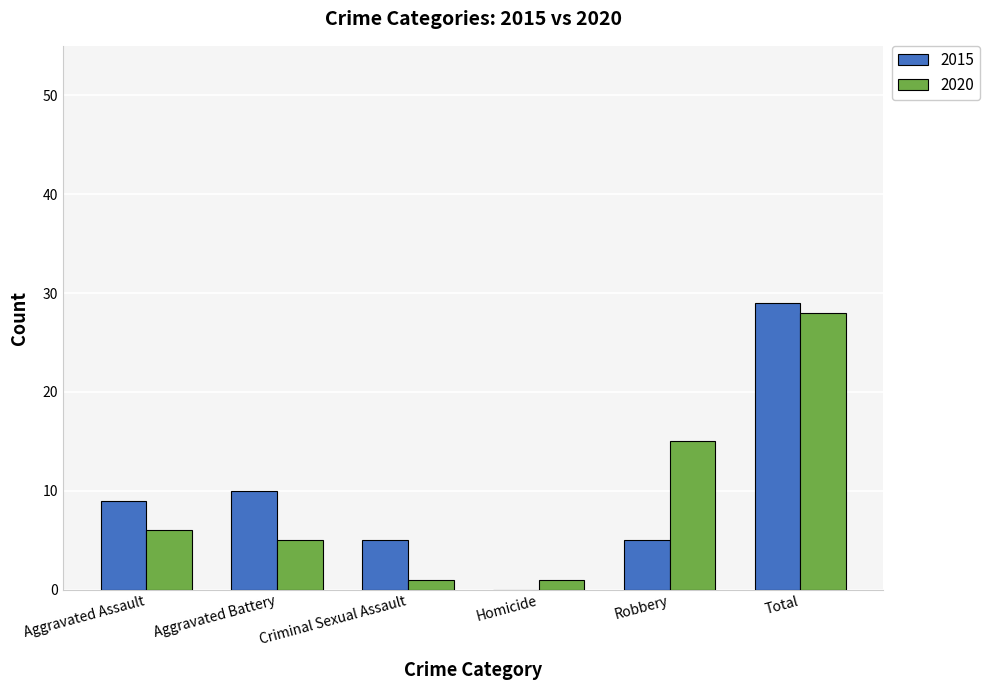

How many data points does each series have?

6